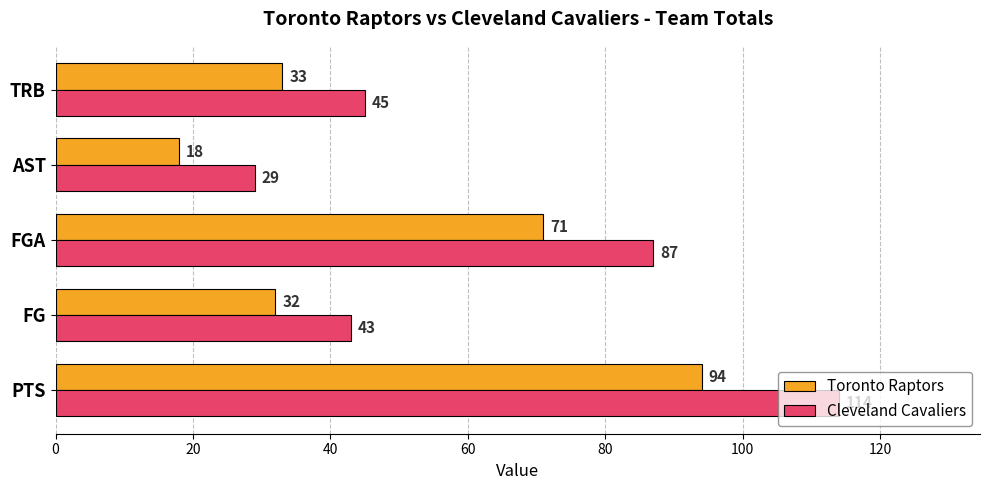

Which series has the largest total across all categories?

Cleveland Cavaliers